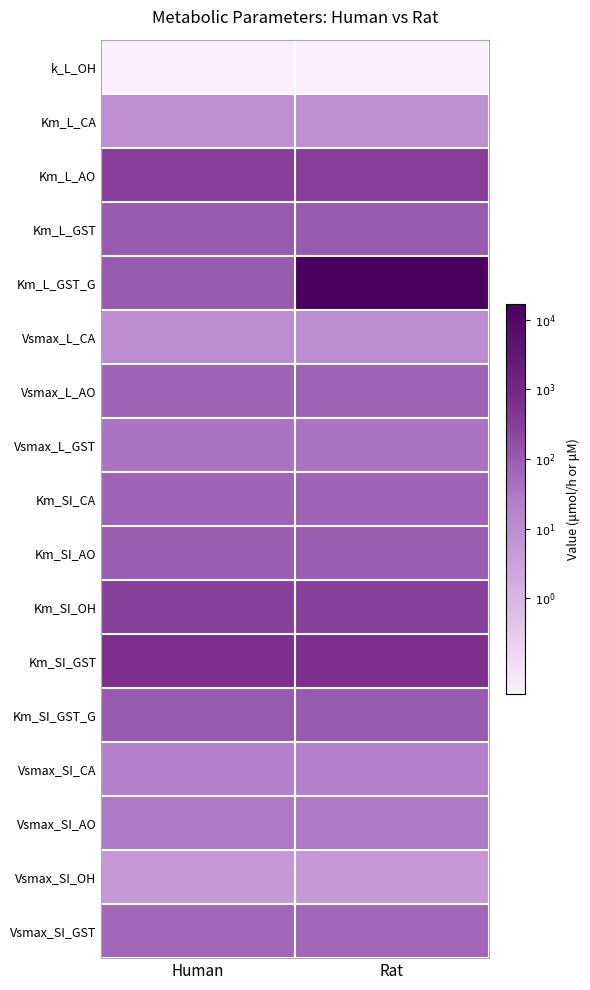

Reading left to right, what are all the values shown in this chart?

k_L_OH: Human=-1.4	Rat=-1.4
Km_L_CA: Human=0.9	Rat=0.9
Km_L_AO: Human=2.5	Rat=2.5
Km_L_GST: Human=2.0	Rat=2.0
Km_L_GST_G: Human=2.0	Rat=4.2
Vsmax_L_CA: Human=1.0	Rat=1.0
Vsmax_L_AO: Human=1.9	Rat=1.9
Vsmax_L_GST: Human=1.6	Rat=1.6
Km_SI_CA: Human=1.8	Rat=1.8
Km_SI_AO: Human=2.0	Rat=2.0
Km_SI_OH: Human=2.5	Rat=2.5
Km_SI_GST: Human=2.8	Rat=2.8
Km_SI_GST_G: Human=2.0	Rat=2.0
Vsmax_SI_CA: Human=1.3	Rat=1.3
Vsmax_SI_AO: Human=1.5	Rat=1.5
Vsmax_SI_OH: Human=0.7	Rat=0.7
Vsmax_SI_GST: Human=1.8	Rat=1.8